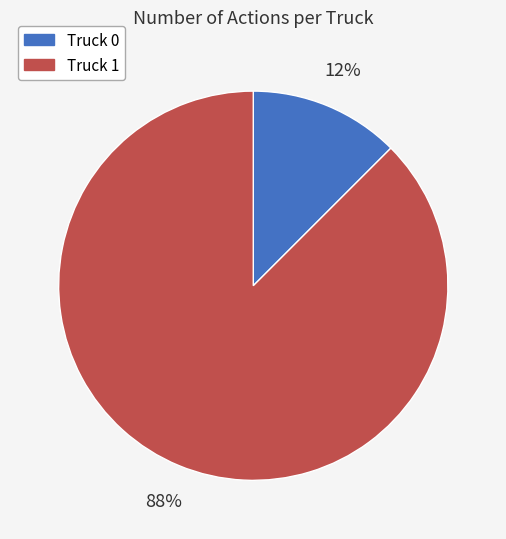

Is the sum of Truck 0 and Truck 1 greater than half?

Yes